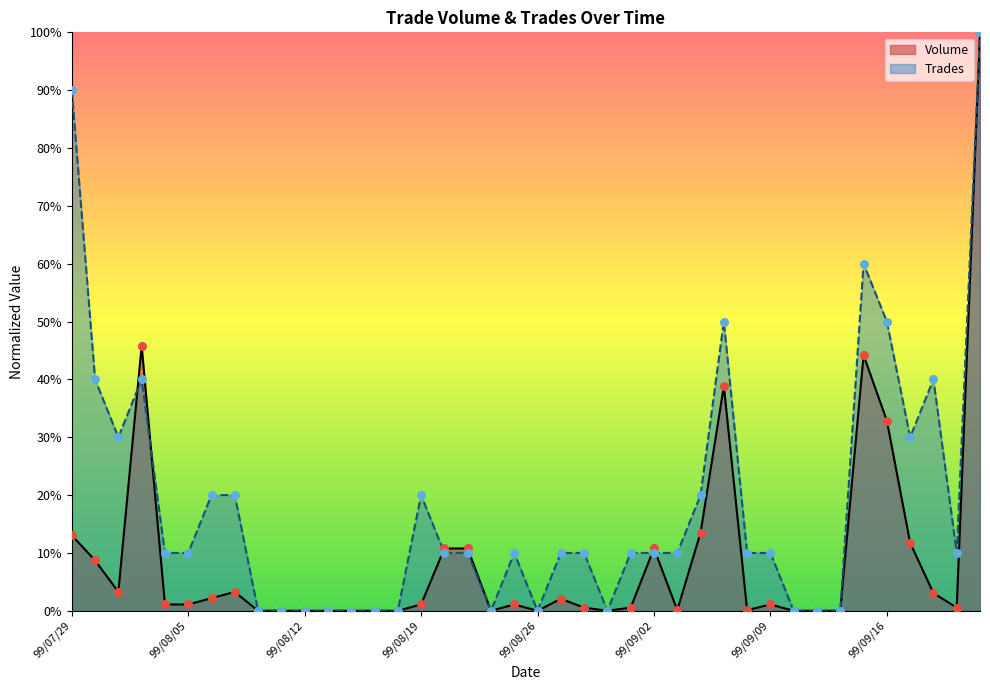

Which series reaches the minimum Y coordinate?

Volume